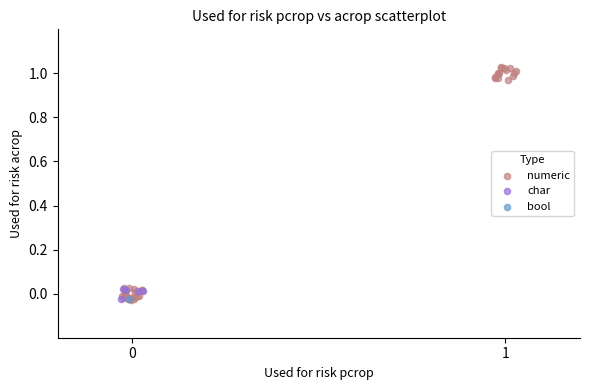

What are all the series names shown in the legend?

numeric, char, bool